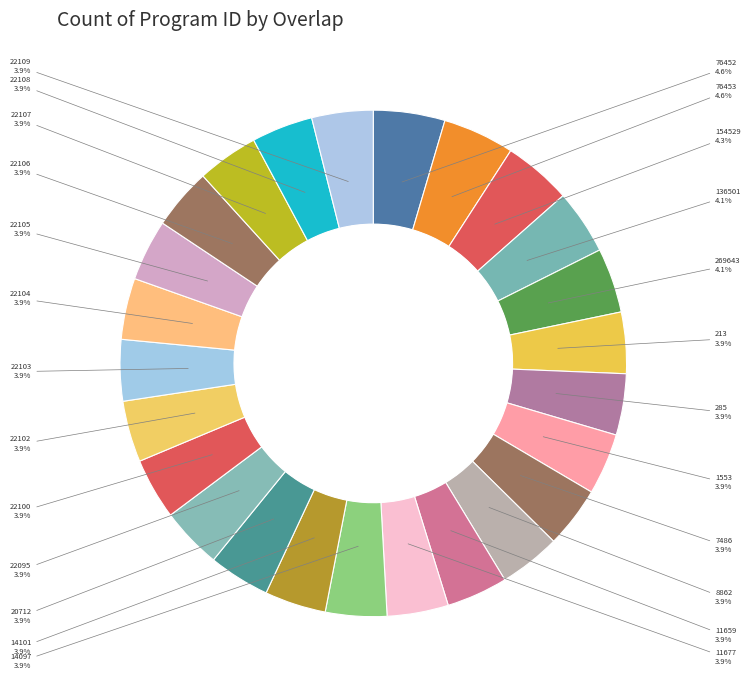

Which category has the biggest portion of the pie?

76452